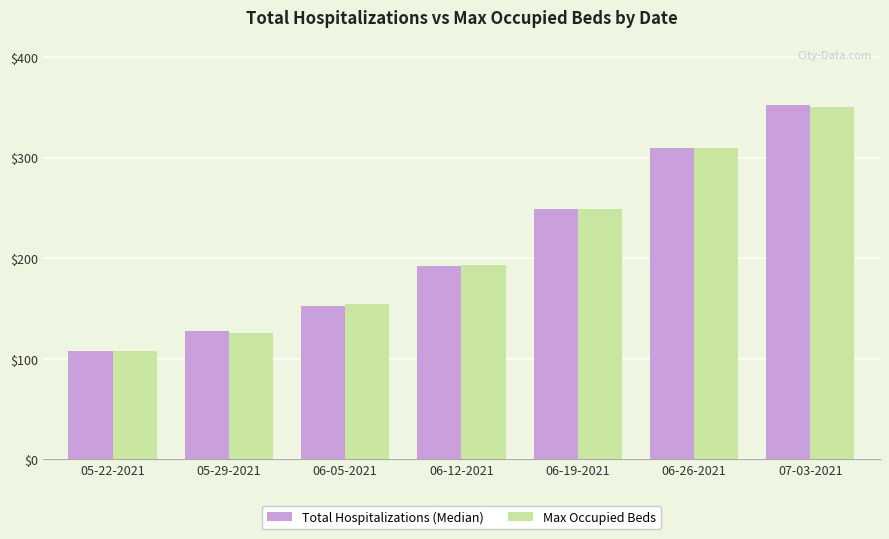

What is the label of the 7th bar from the right?

05-22-2021